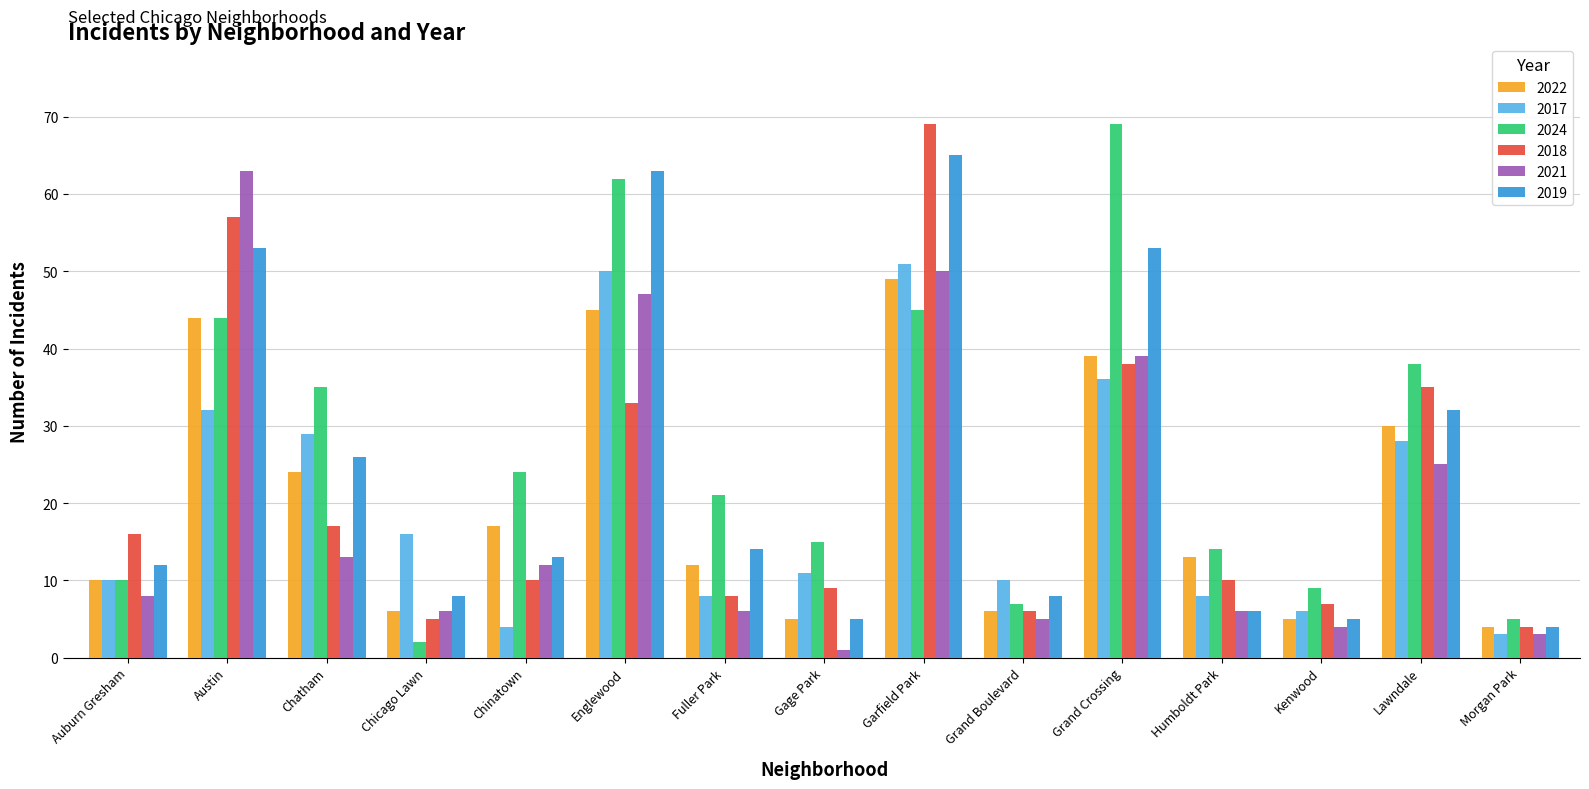

What is the highest value of the 2019 series?

65